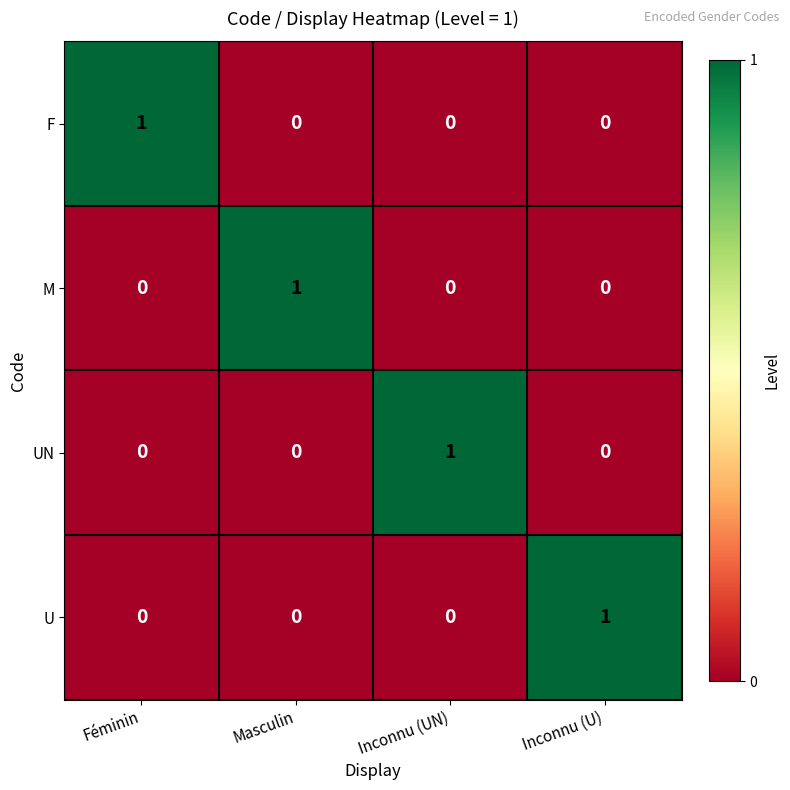

How many series are shown in this chart?

4